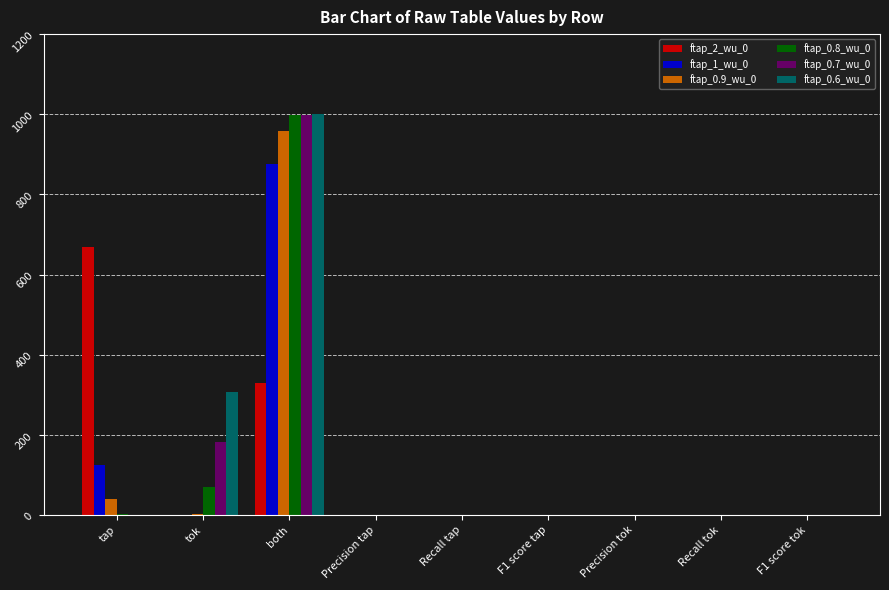

At which category is the sum across all series the highest?

both